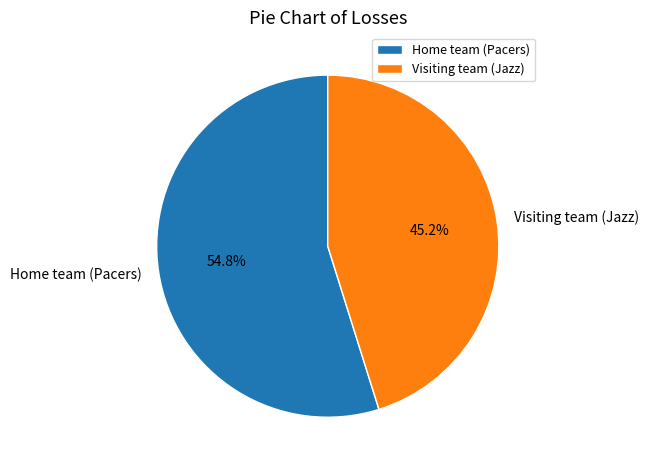

What percentage is the Visiting team (Jazz) slice, to the nearest percent?

45%